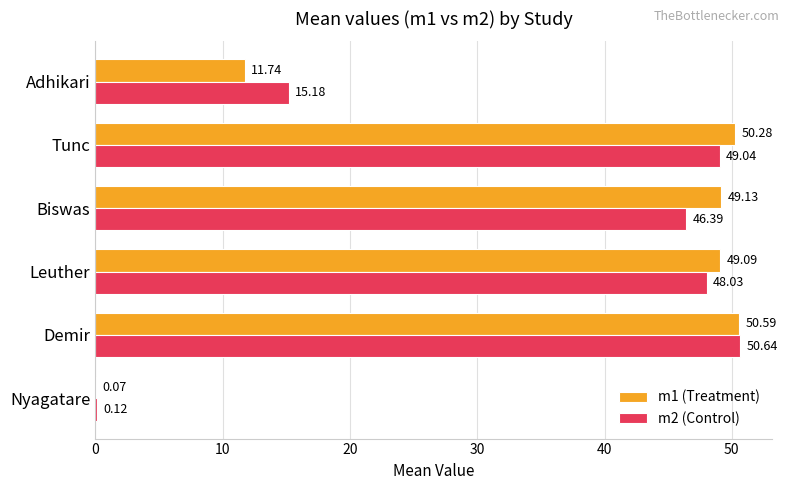

Which label corresponds to the largest value in the chart?

Demir